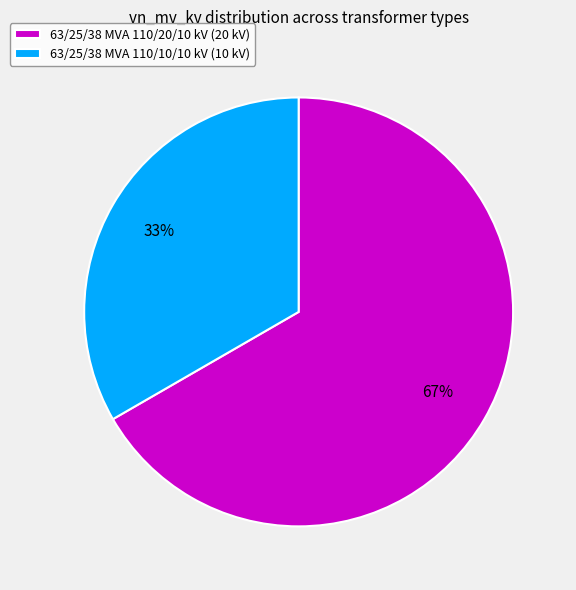

Is 63/25/38 MVA 110/20/10 kV the majority of the pie?

Yes